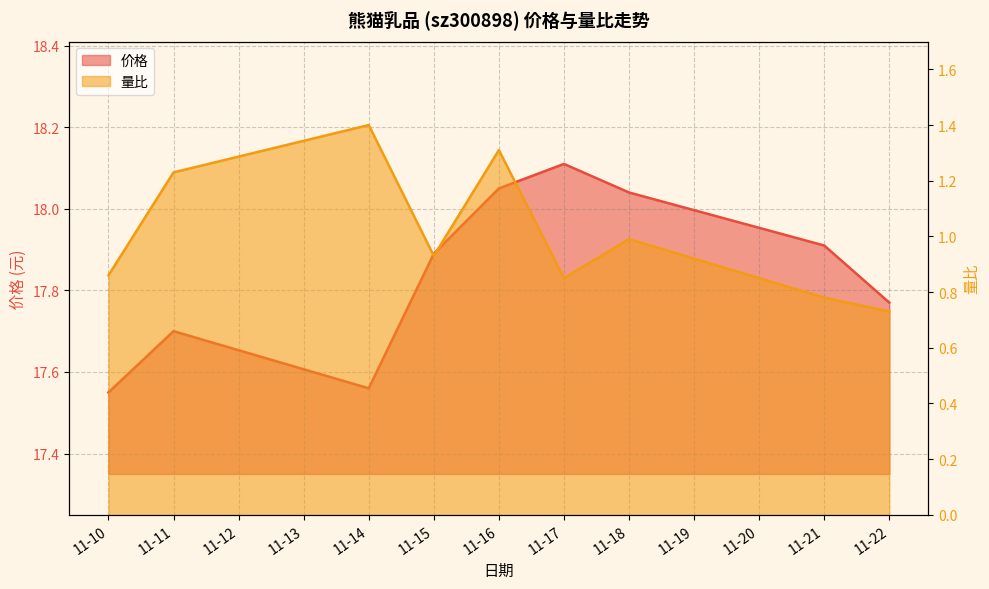

Which category has the lowest value across all series?

11-22